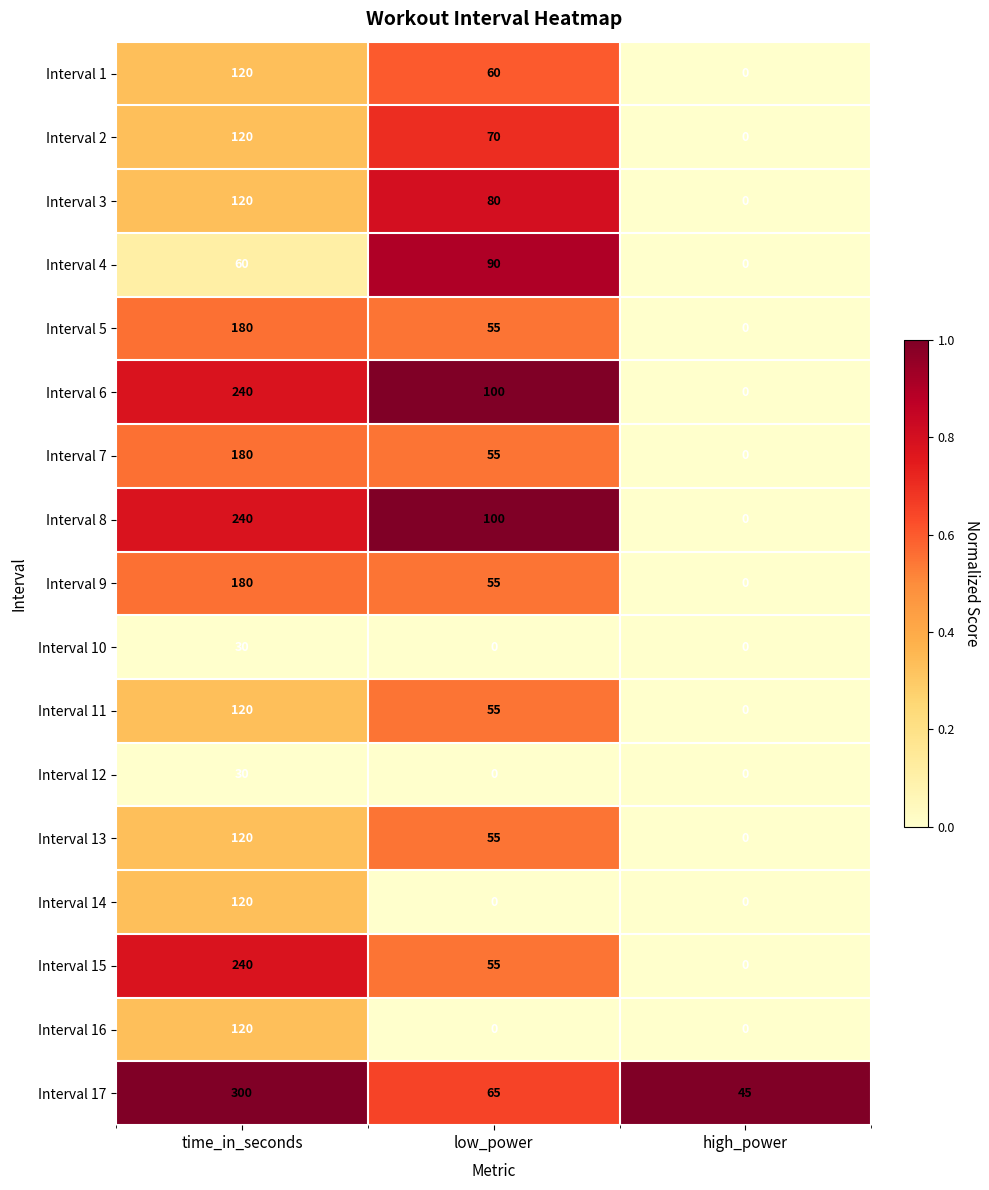

What is the sum of the Interval 13 values at low_power and high_power?

55